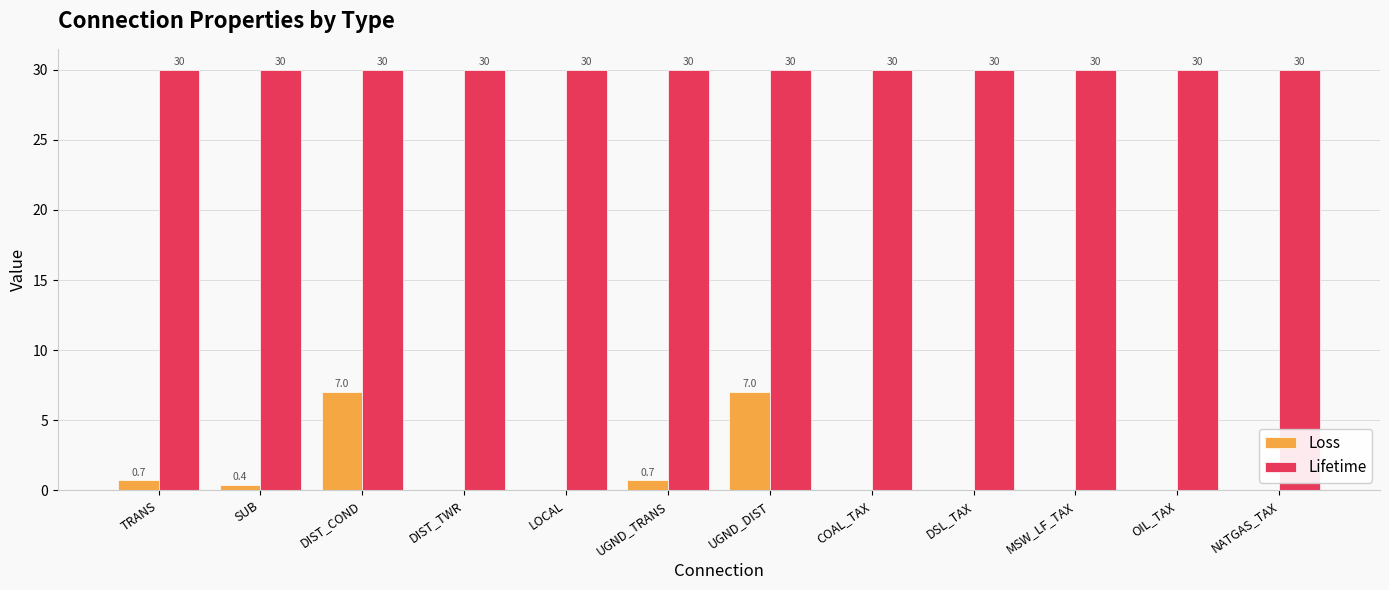

The value of Loss at NATGAS_TAX is -2.2. True or false?

False